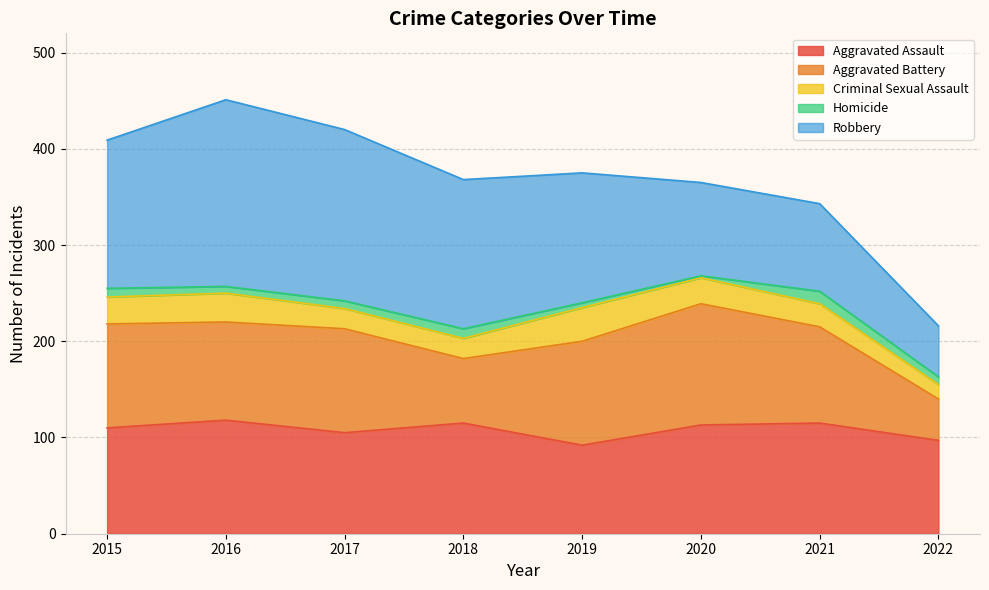

What is the difference between the highest and lowest values at 2018?

145